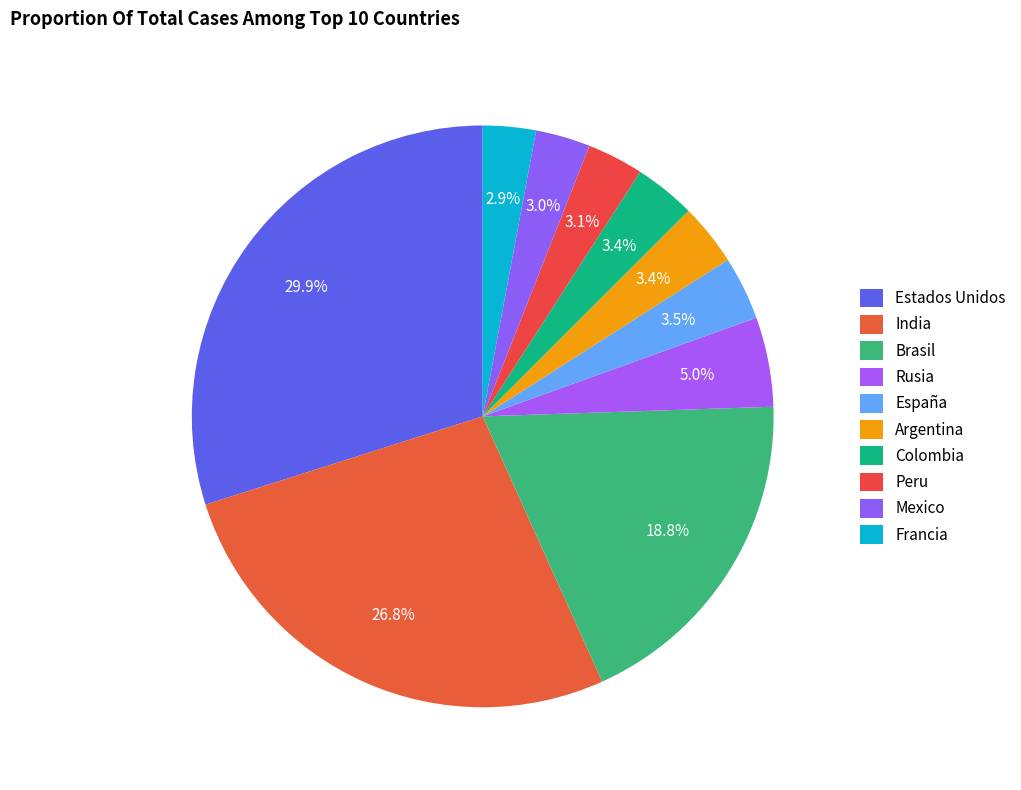

How many segments does this pie chart have?

10